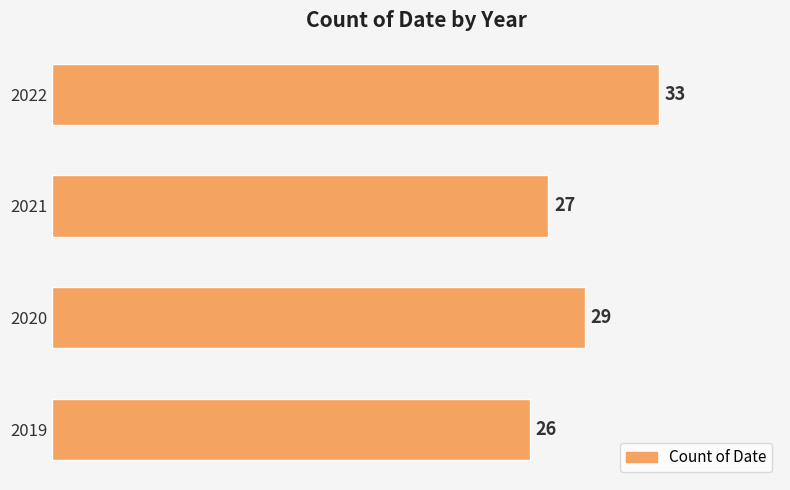

Approximately how many times larger is the value at 2022 compared to 2020?

1.1